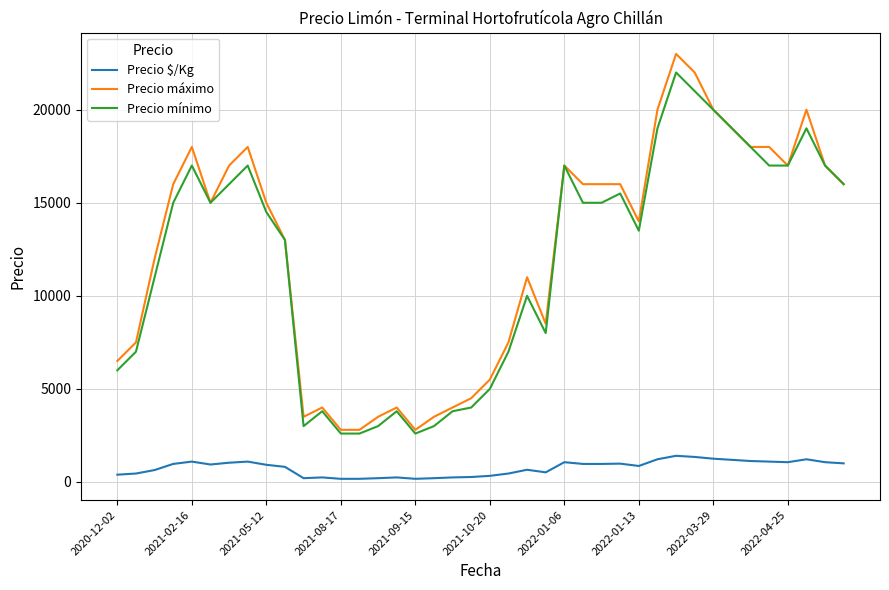

List the series in order of their peak value, lowest first.

Precio $/Kg, Precio mínimo, Precio máximo